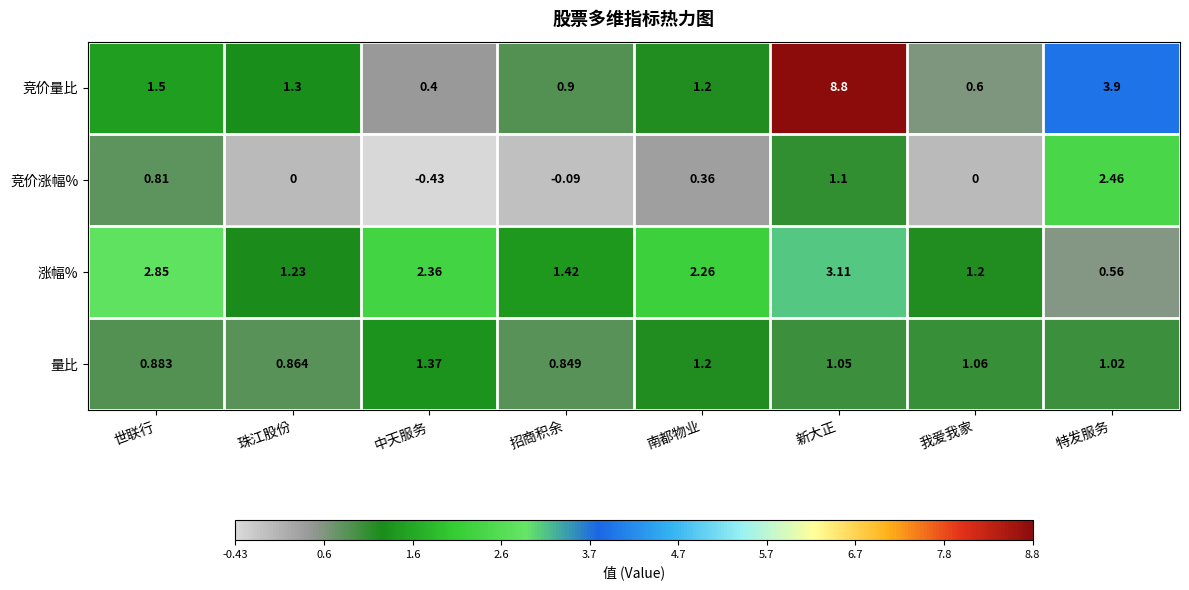

How many series are shown in this chart?

4